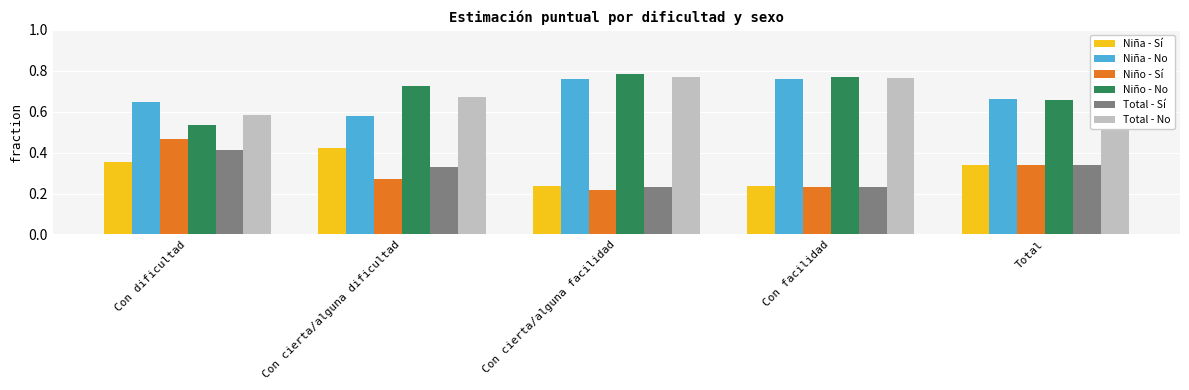

What is the total value across all series at Total?

3.0